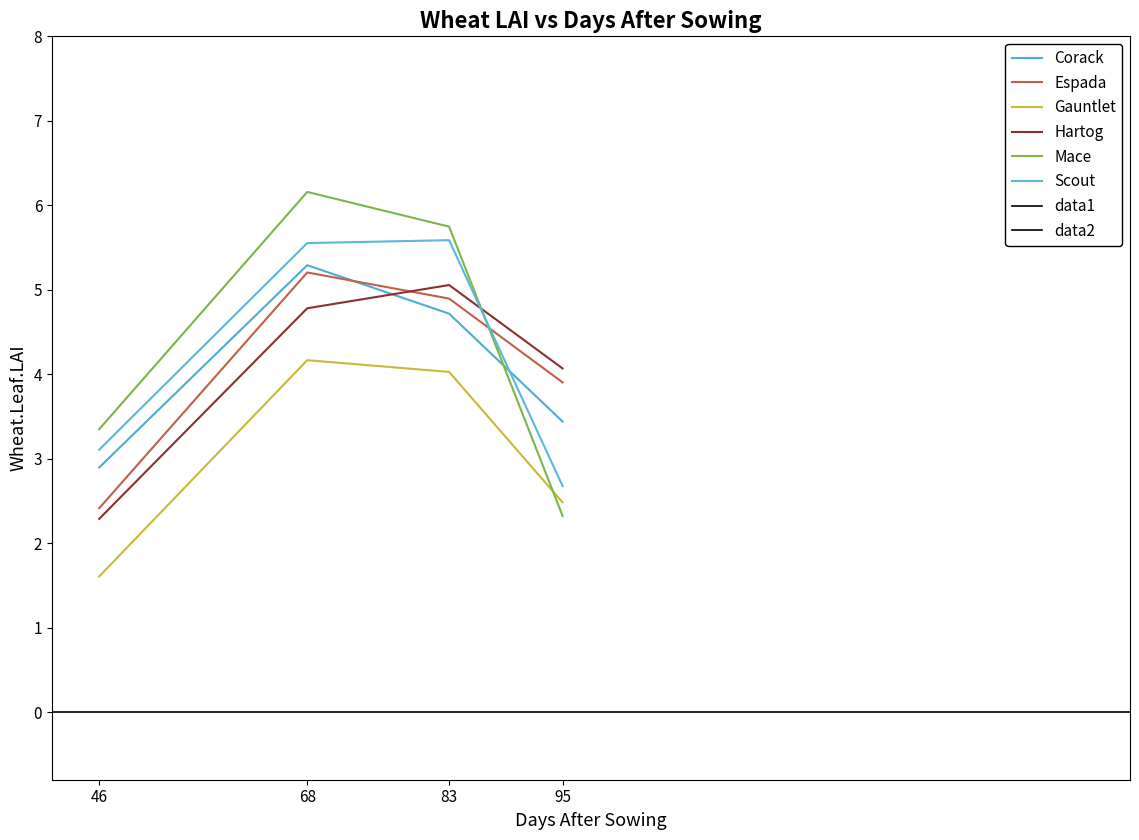

Rank the series by their maximum value, from lowest to highest.

Gauntlet, Hartog, Espada, Corack, Scout, Mace